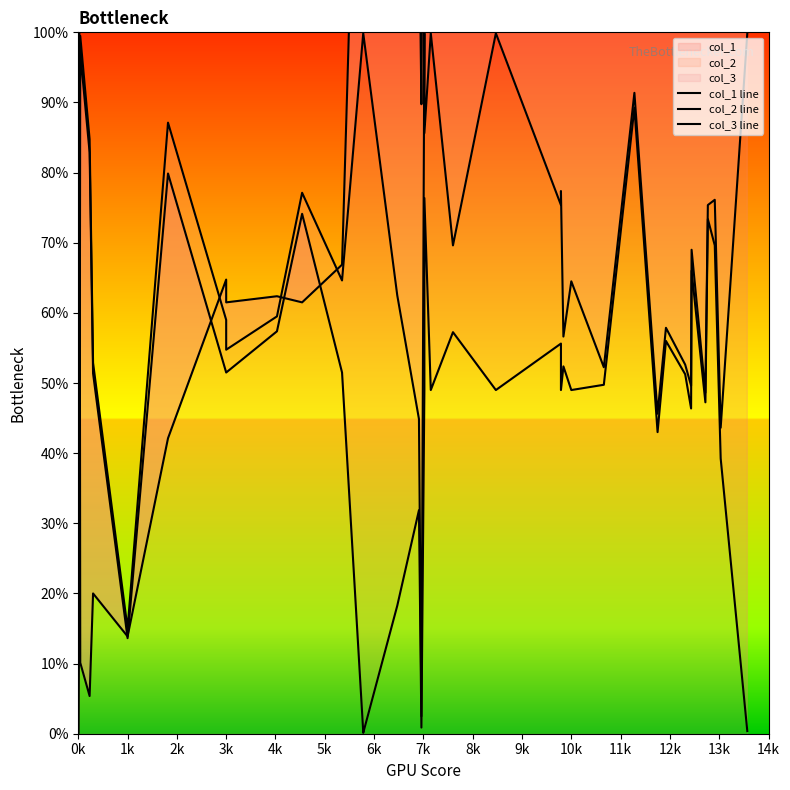

Does the chart have visible grid lines?

No